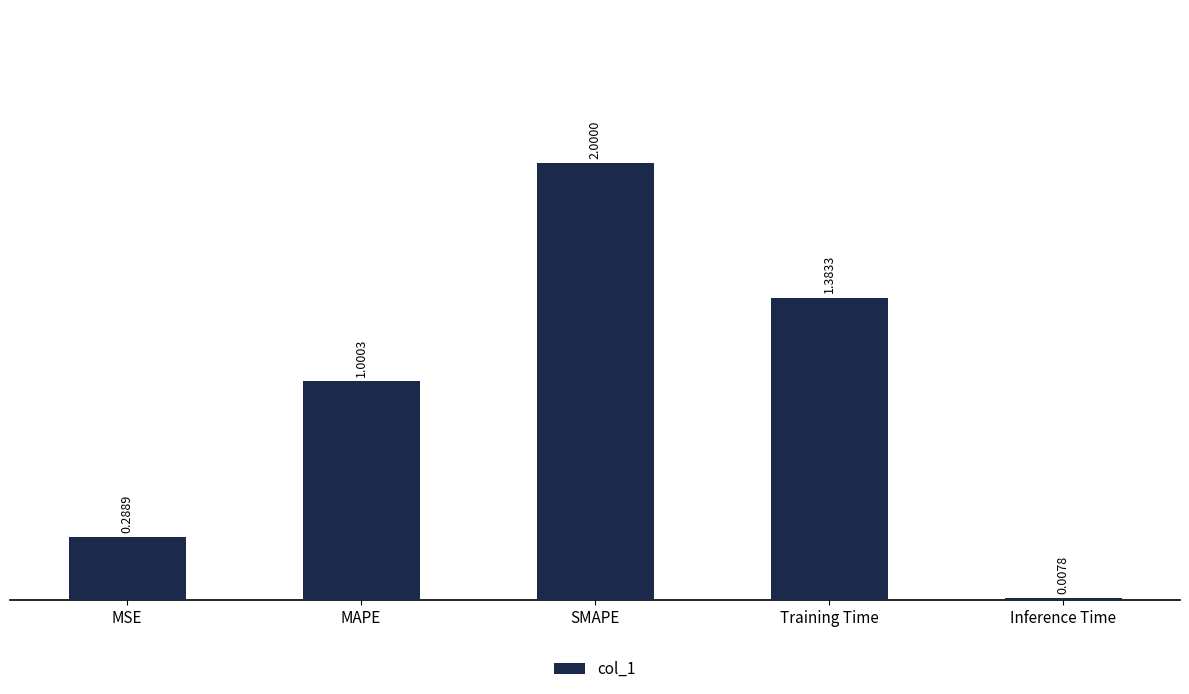

At which label is the value closest to 1?

MAPE